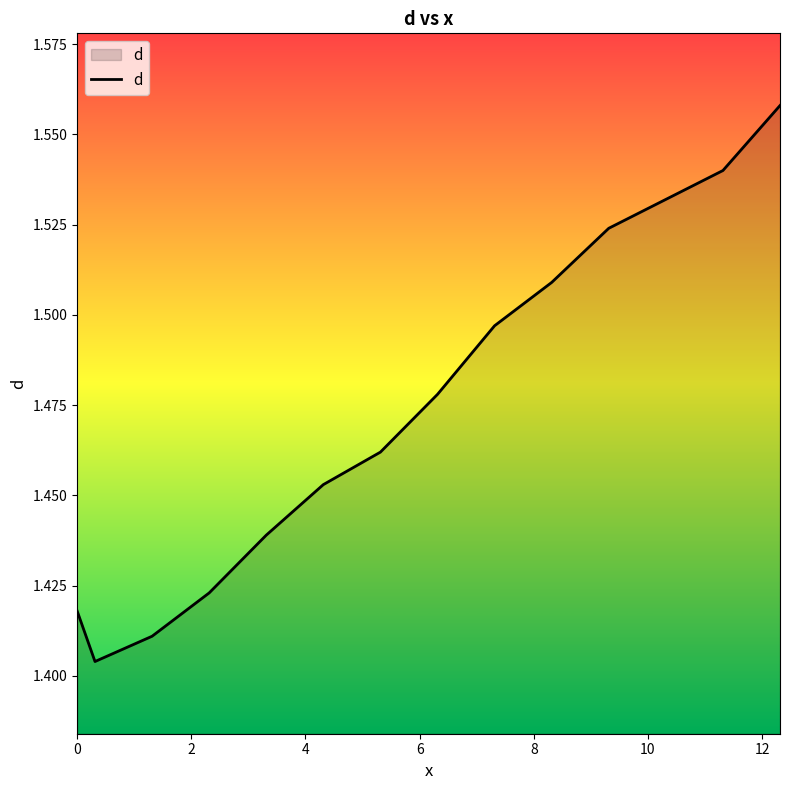

Does the chart have visible grid lines?

No